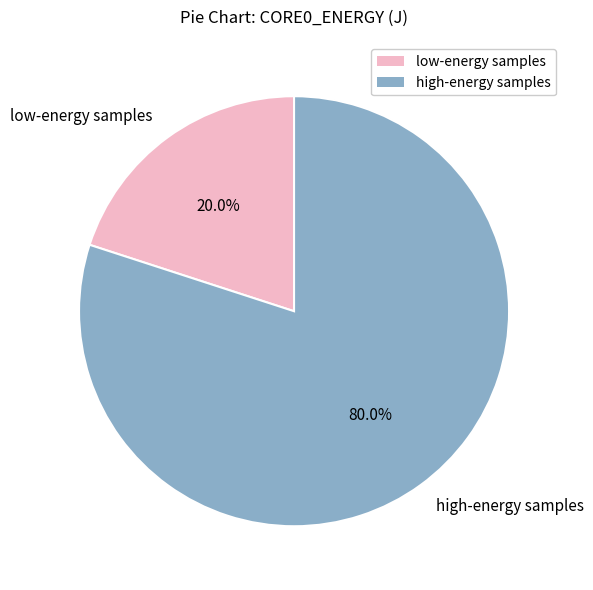

How much of the chart is everything except high-energy samples?

20.0%